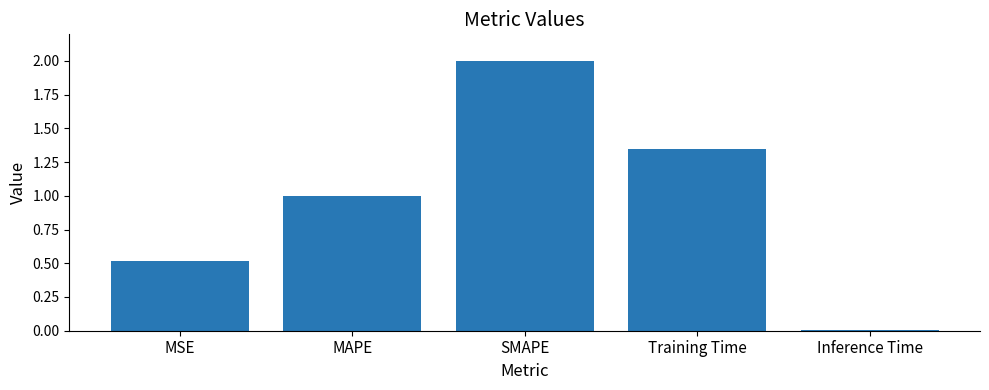

What is the approximate value at MAPE?

1.0